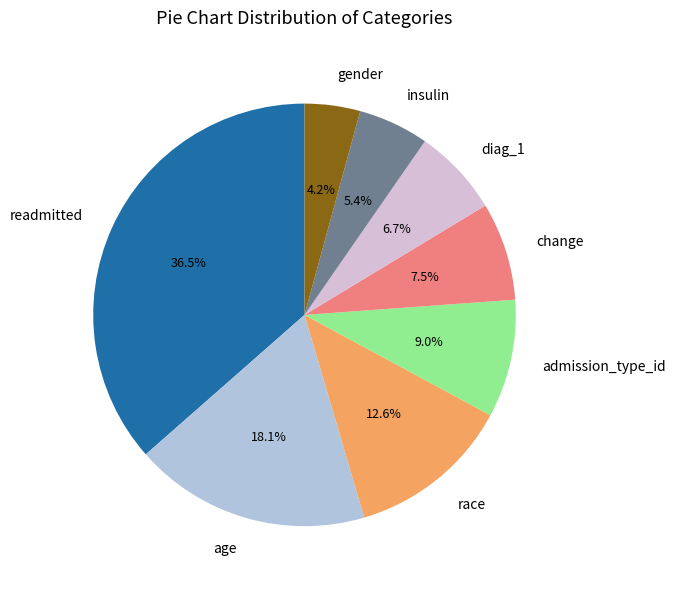

How many slices are in this pie chart?

8